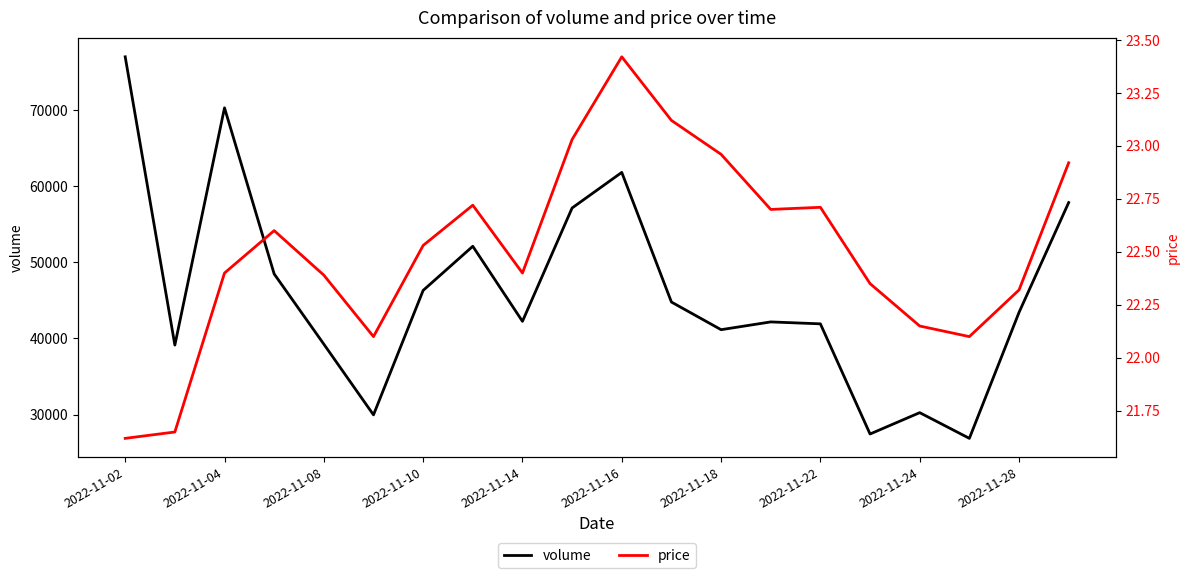

In price, how many points are higher than both neighbors (excluding endpoints)?

4